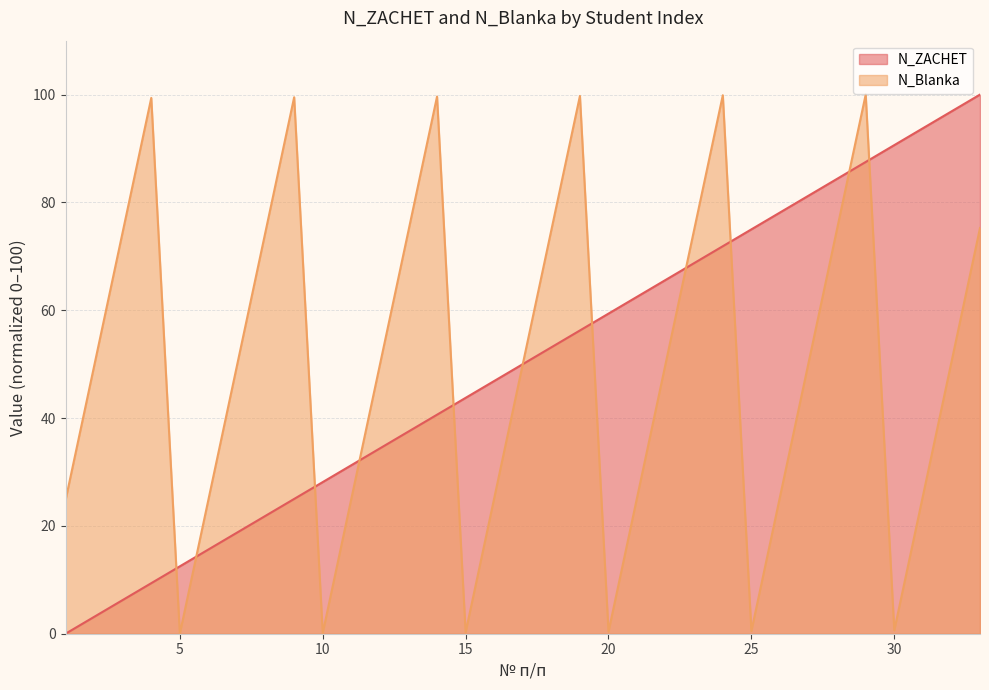

Which series has the largest total across all categories?

N_ZACHET